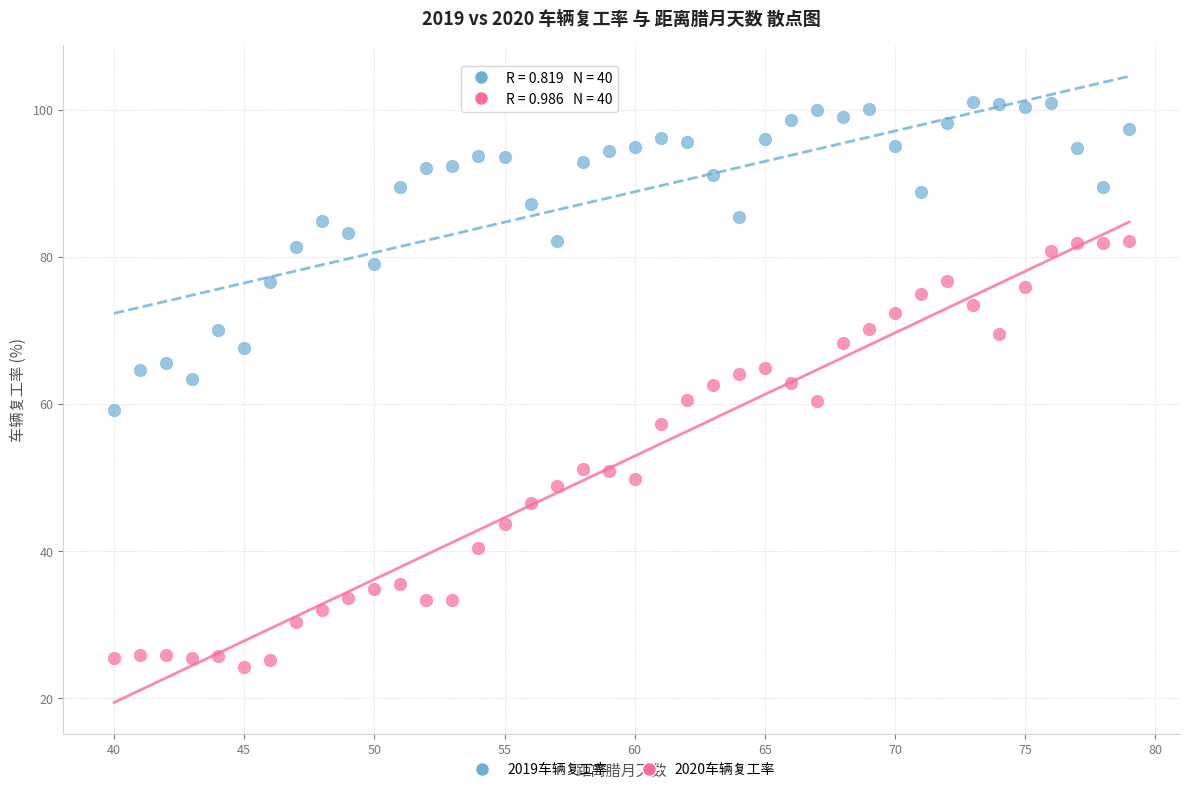

Which series reaches the maximum Y coordinate?

2019车辆复工率